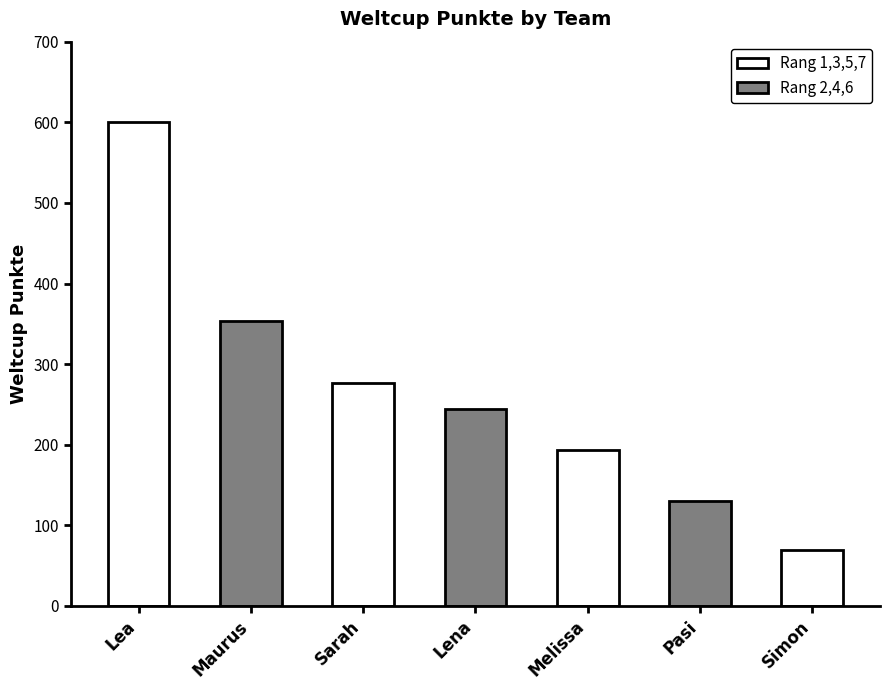

Count the number of values greater than 244.

3